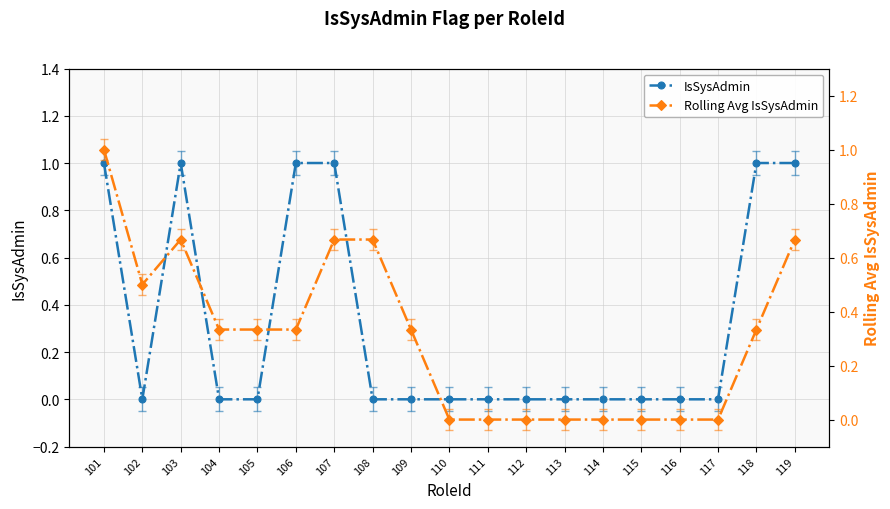

What are all the series names shown in the legend?

IsSysAdmin, Rolling Avg IsSysAdmin